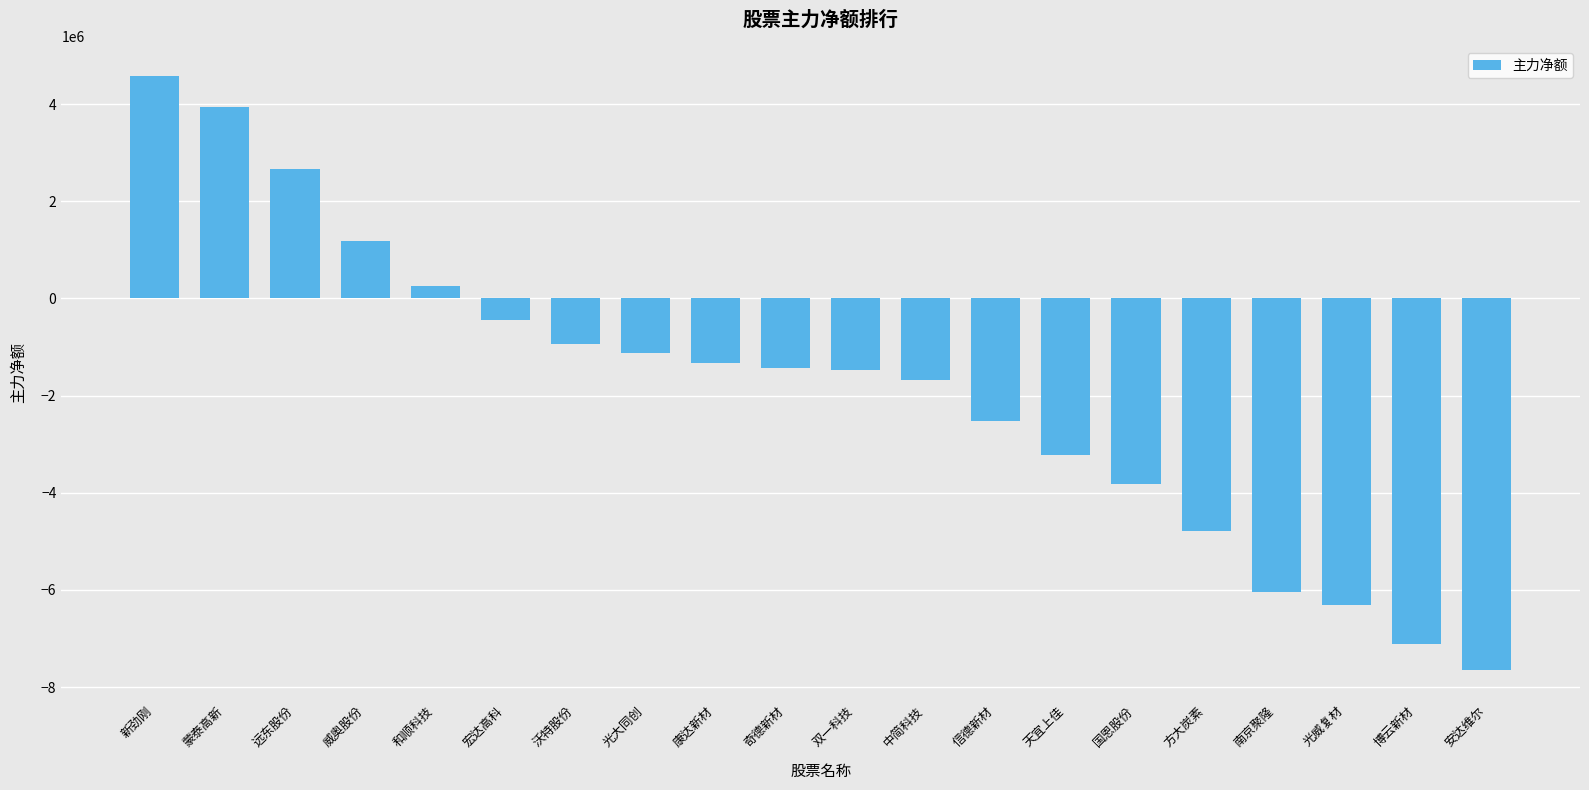

What is the sum of the values at 威奥股份 and 安达维尔?

-6456988